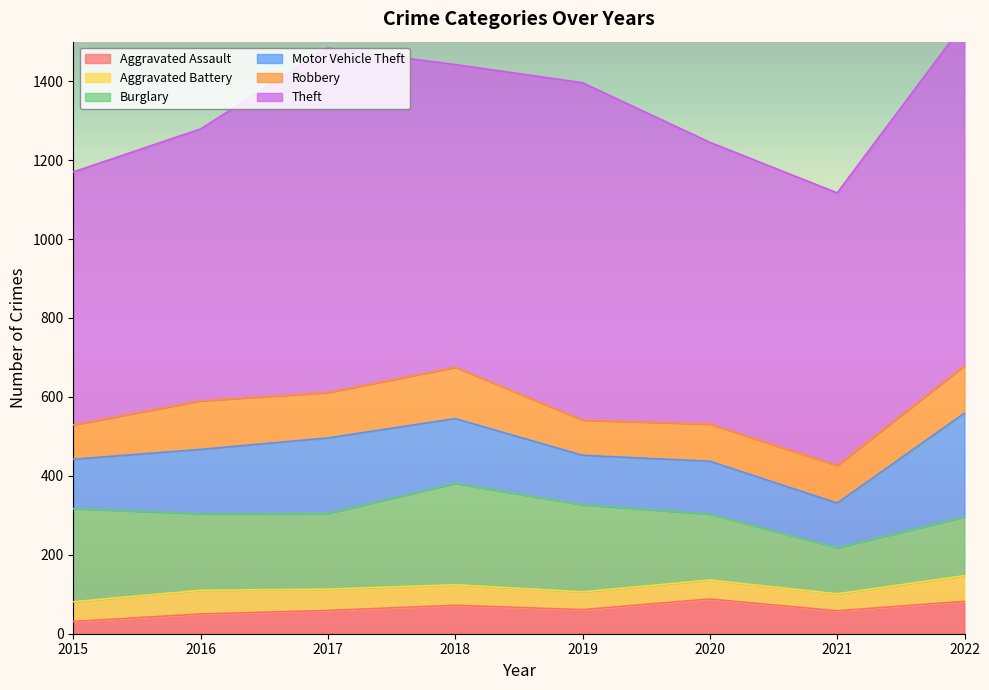

What is the lowest value of the Aggravated Assault series?

31